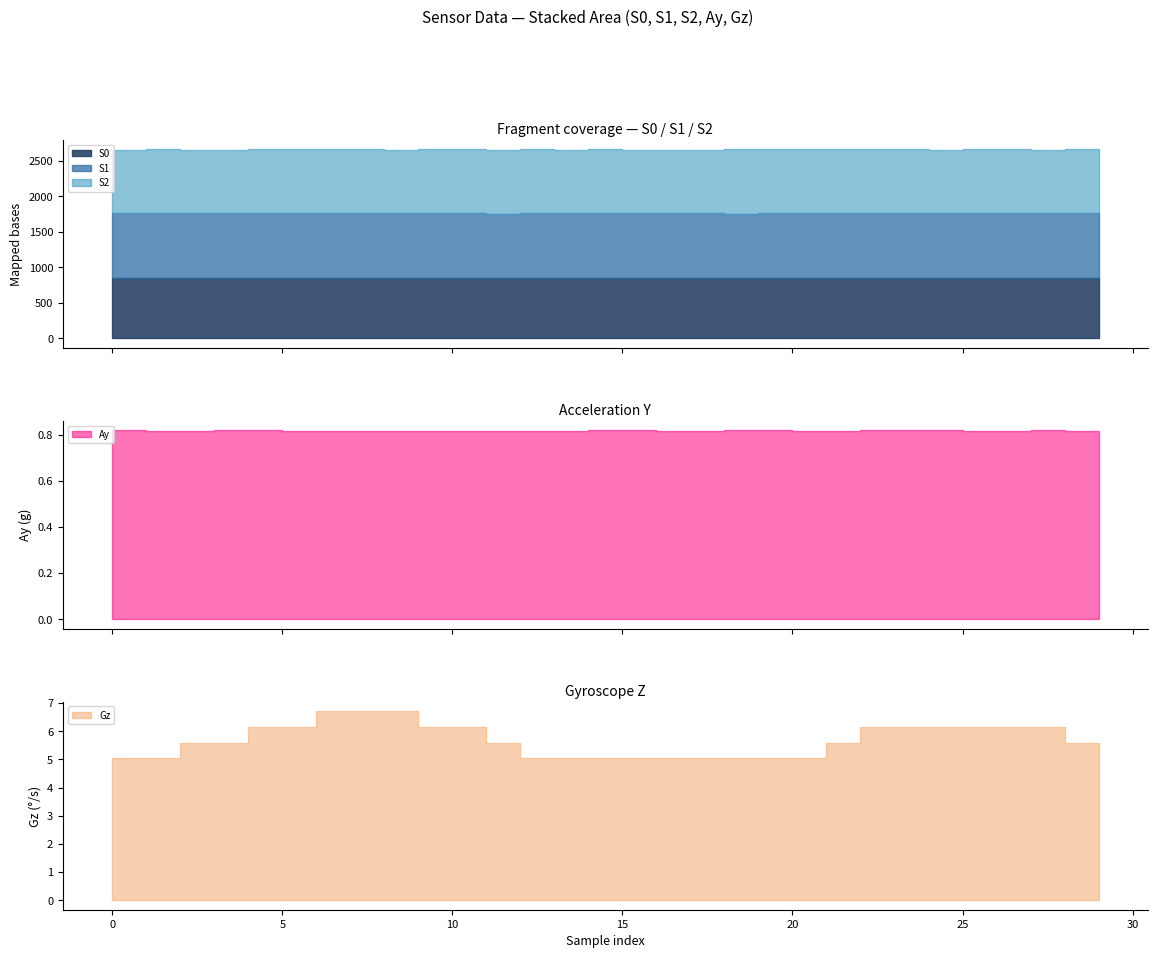

Which has a higher value, 5 or 1?

5